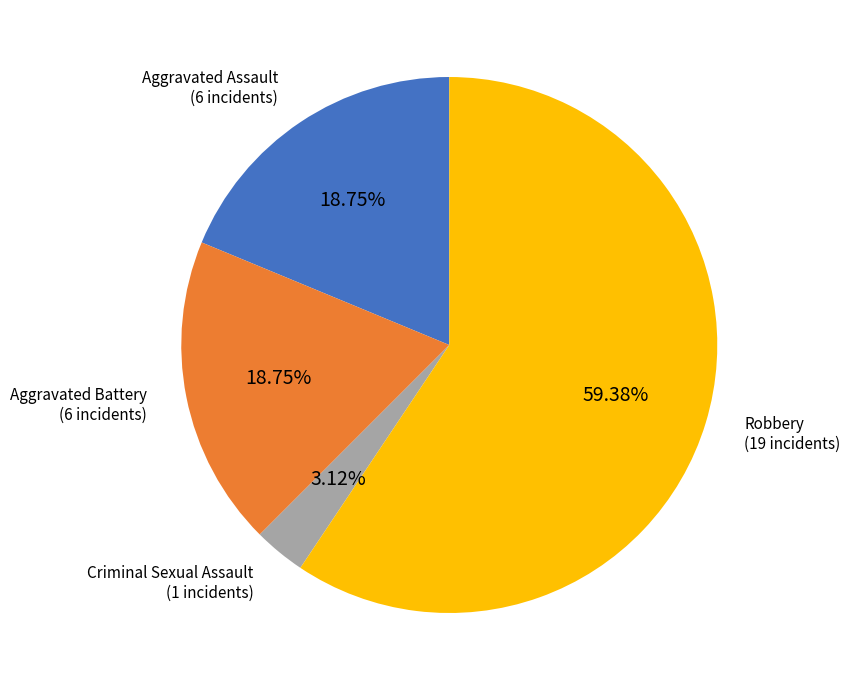

Combined, what portion of the pie is Aggravated Battery and Aggravated Assault?

37.5%